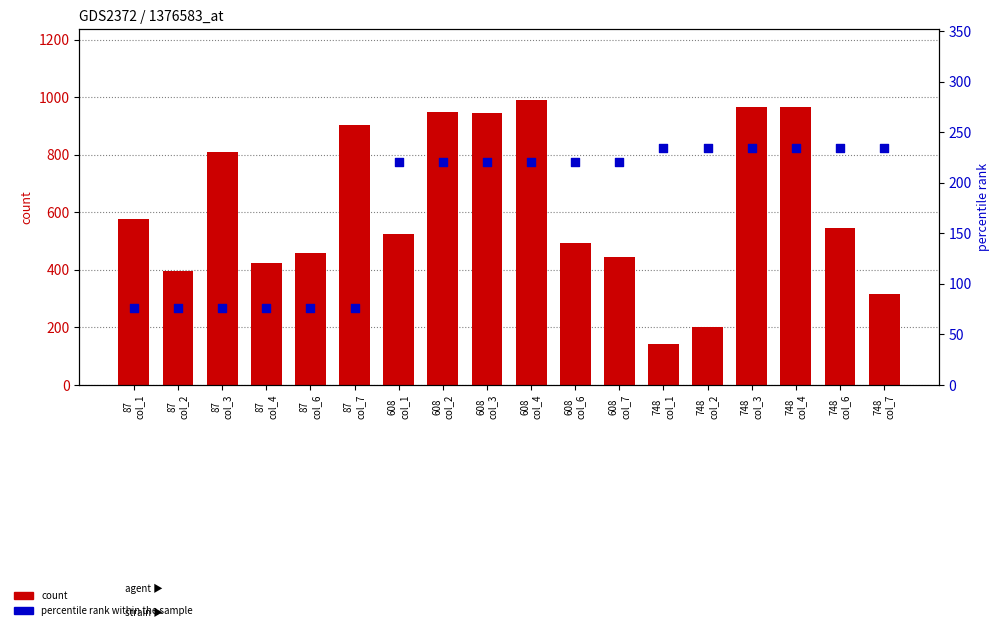

Is the value of percentile rank within the sample at 608
col_2 greater than the value of count at 608
col_1?

No